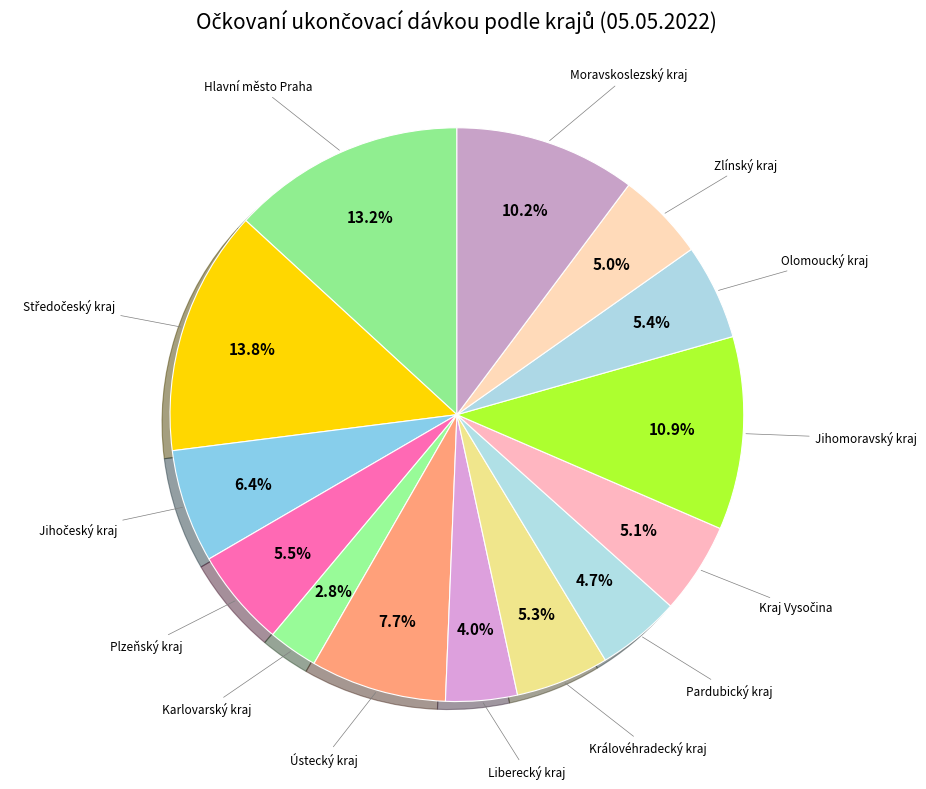

How many segments does this pie chart have?

14